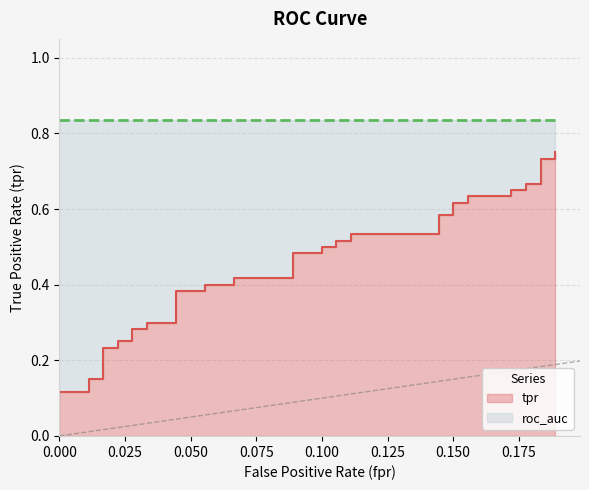

The value at 35 is 0.9. True or false?

False